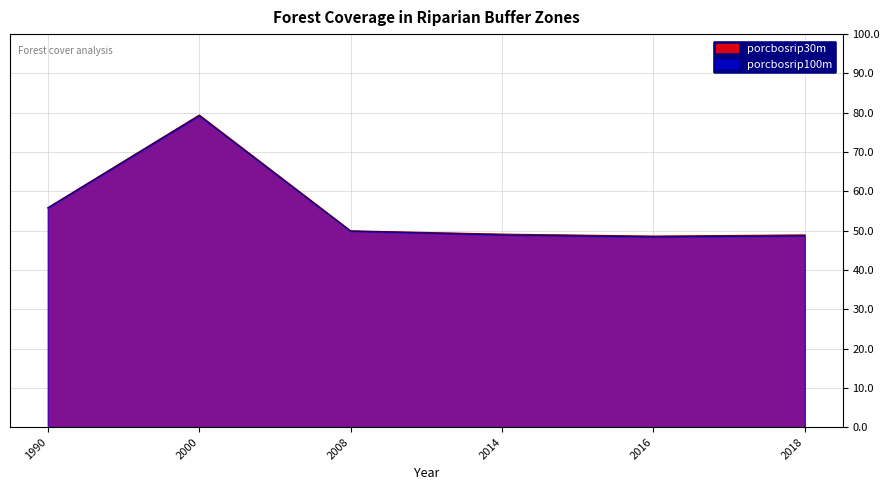

True or false: porcbosrip100m has a value of 79.2 at 2000.

True